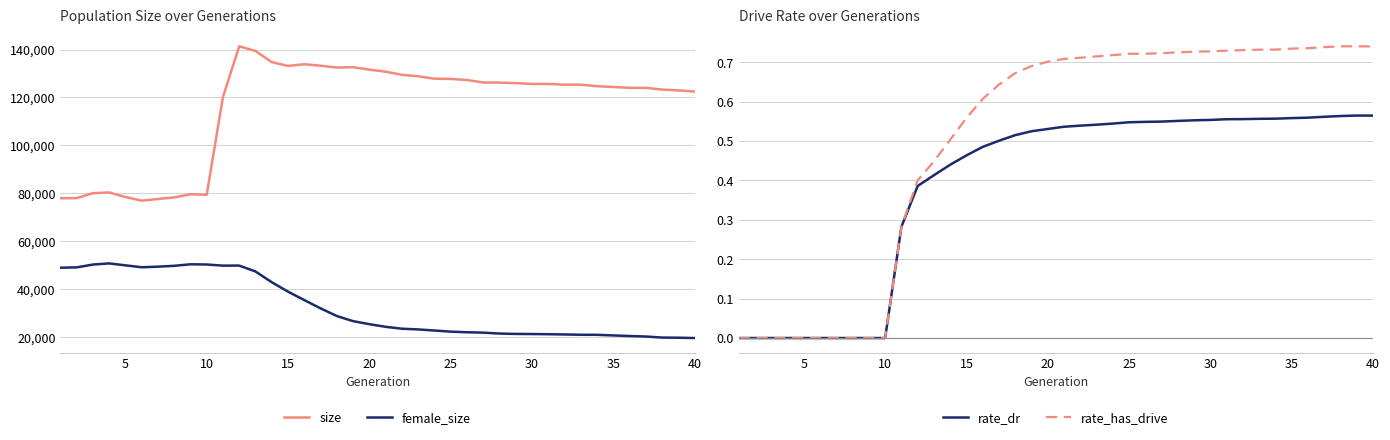

Does the chart display data point markers on the line(s)?

No